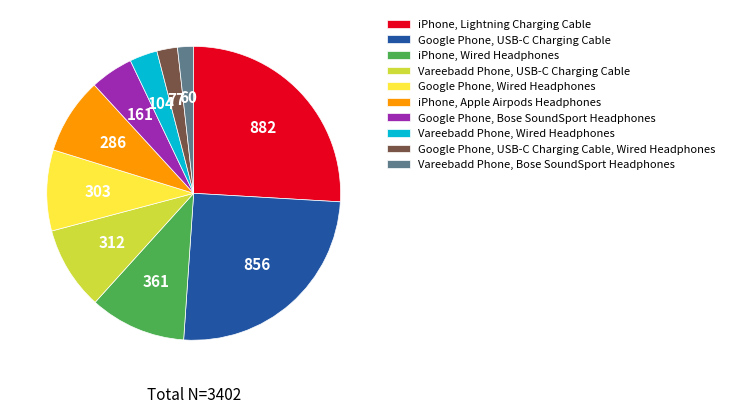

Do Vareebadd Phone, Wired Headphones and Vareebadd Phone, USB-C Charging Cable together represent more than half of the pie?

No